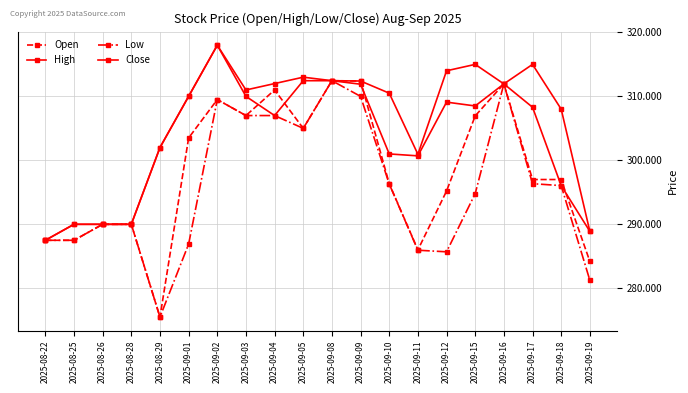

How many lines are shown in the chart?

4